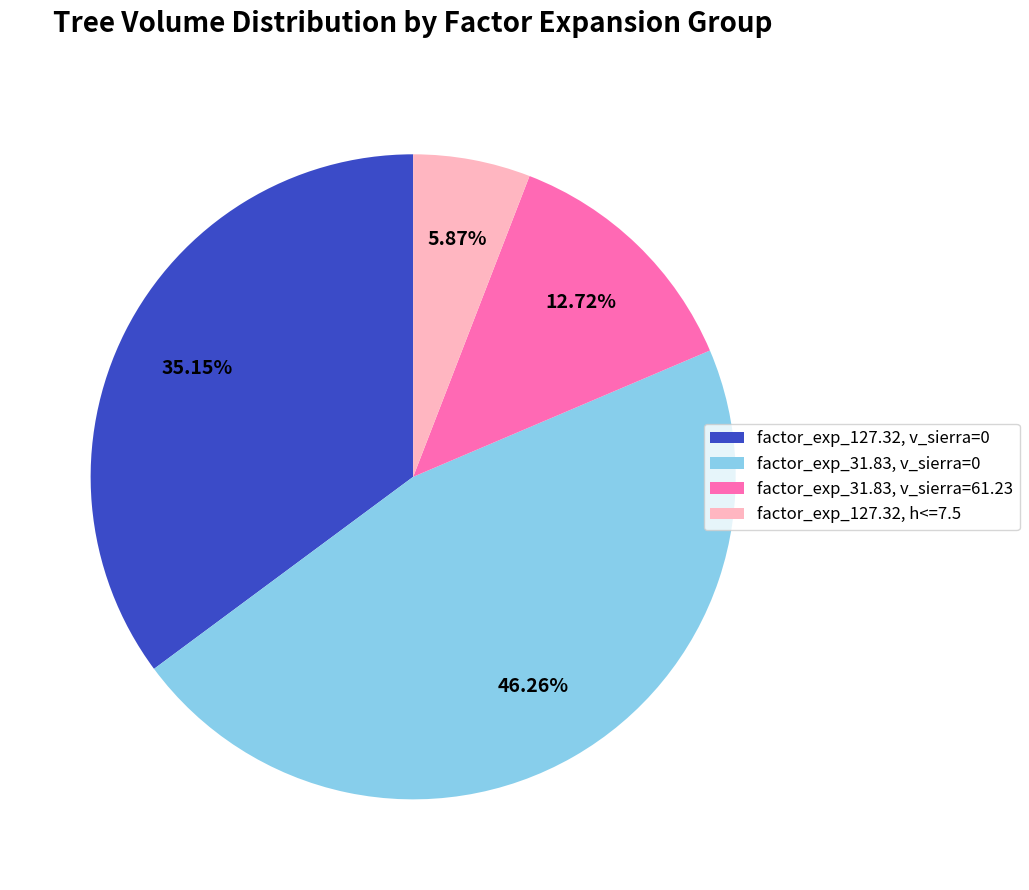

Does factor_exp_31.83, v_sierra=61.23 represent more than half of the total?

No